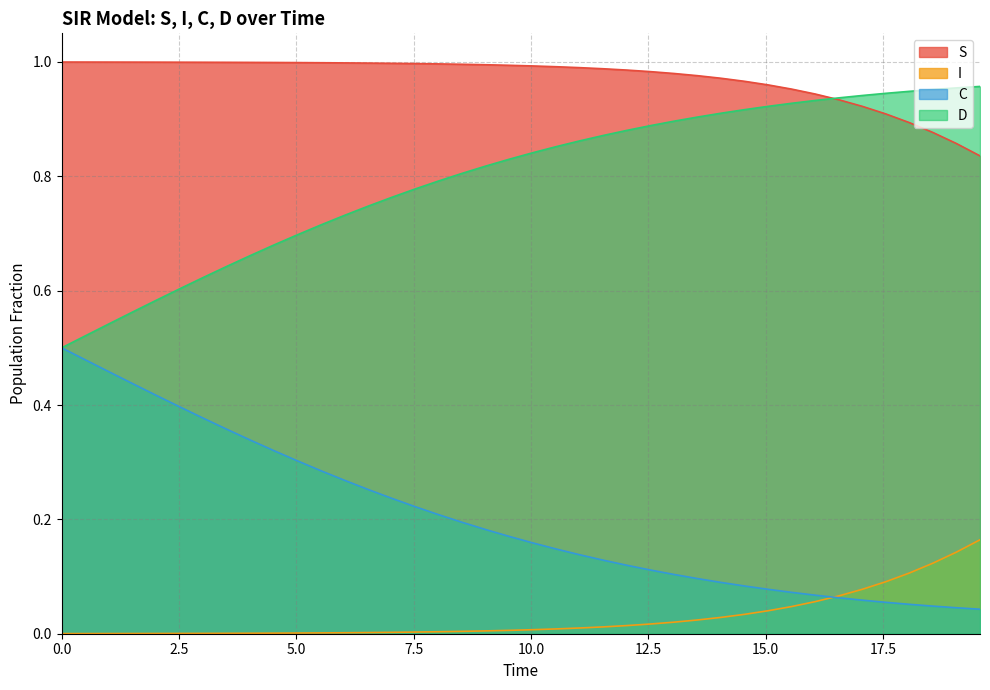

Which series has the largest total across all categories?

S